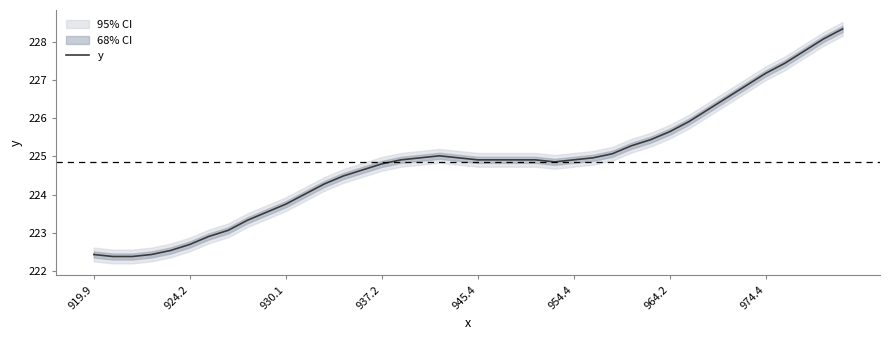

True or false: the data shows 225.0 at 26.

True